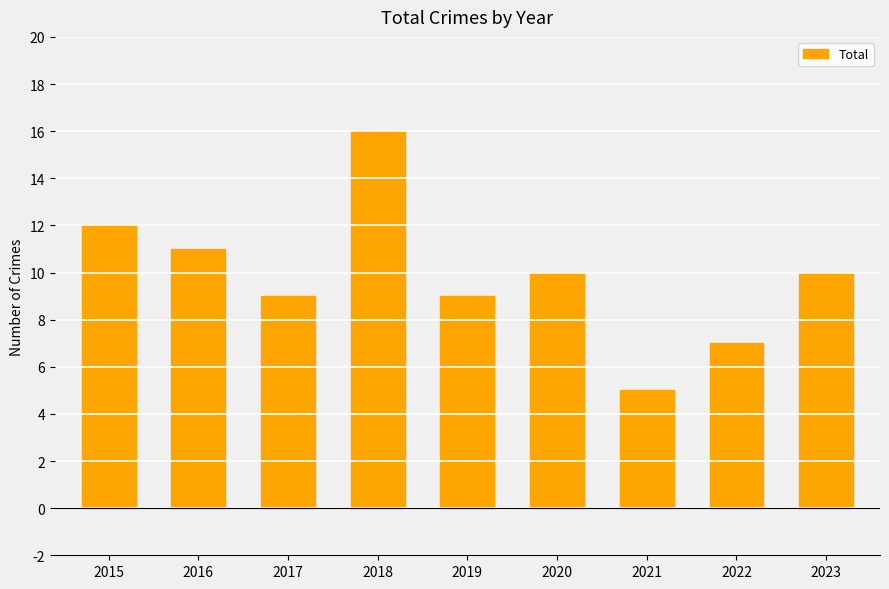

Which label corresponds to the largest value in the chart?

2018